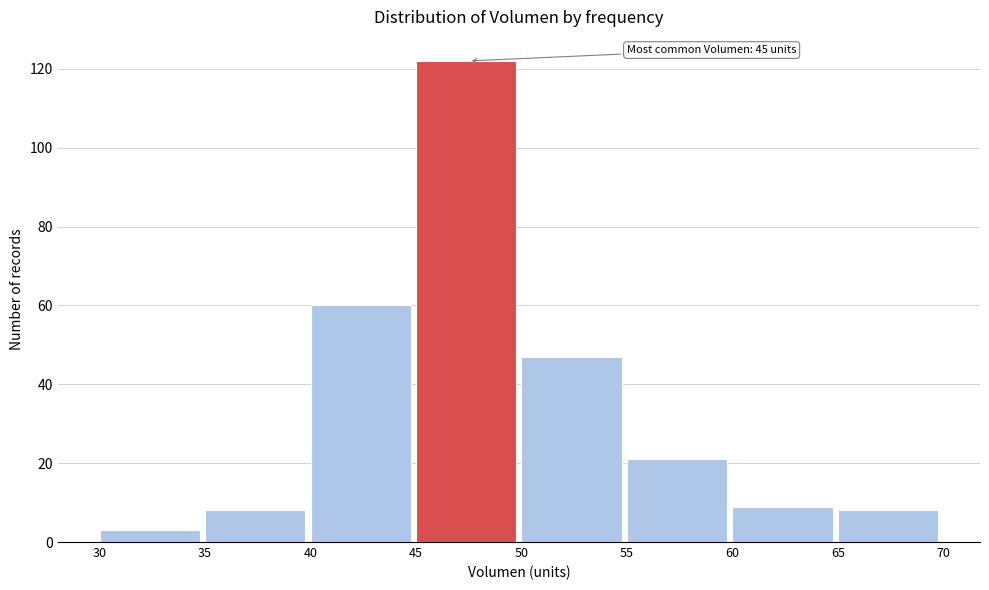

Over which range of the x-axis is the bar tallest?

45 to 50